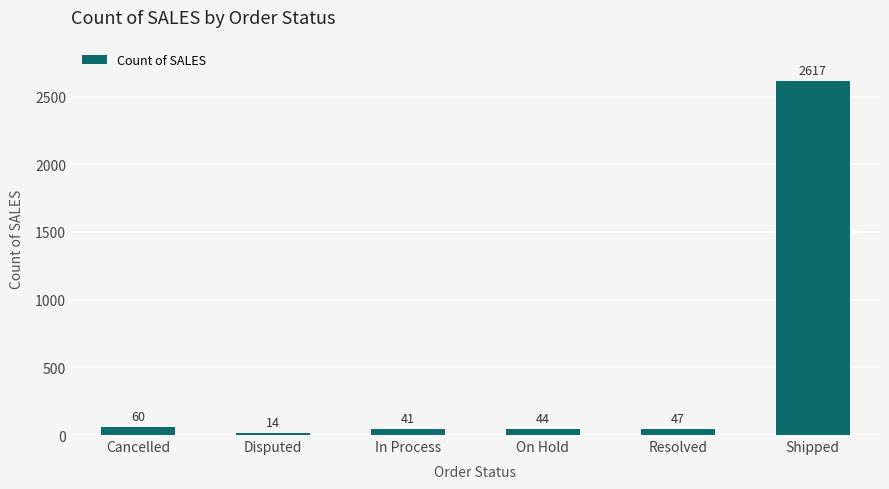

The value at In Process is 41. True or false?

True